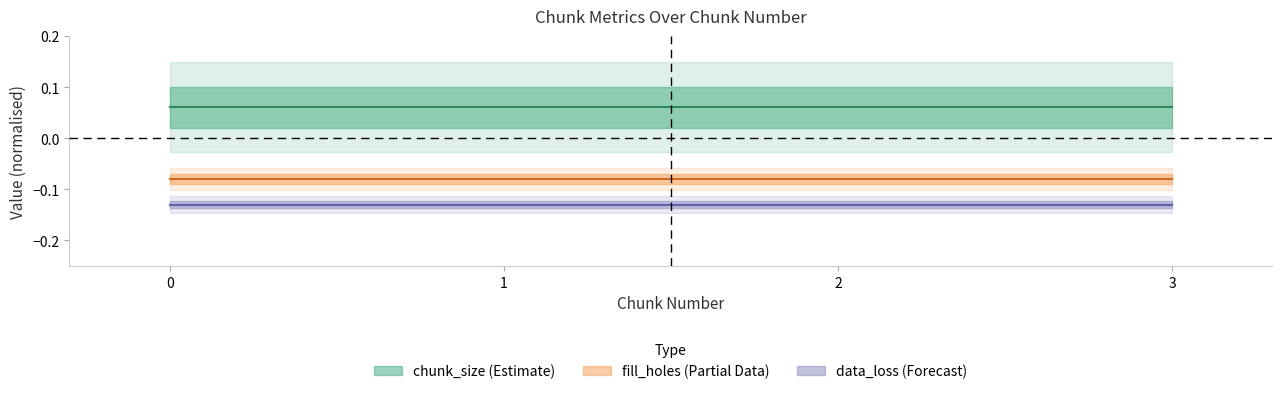

List the labels in order of rate_change value, smallest first.

0, 1, 2, 3